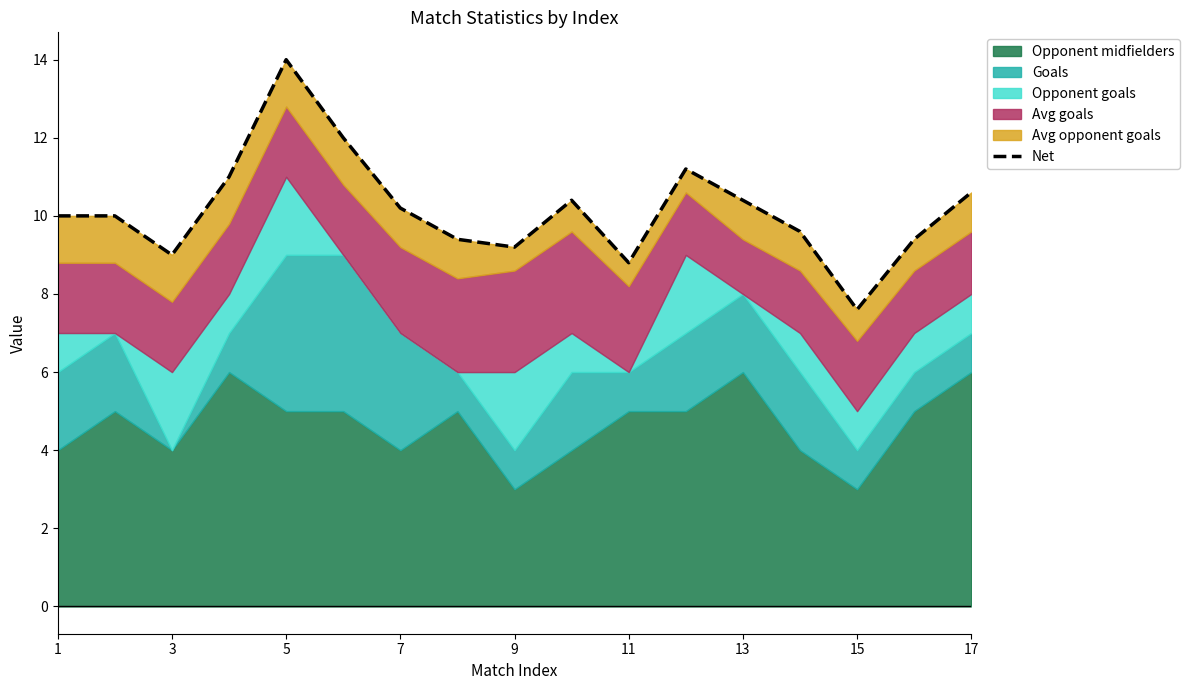

What is the difference between the maximum and second lowest values?

5.2